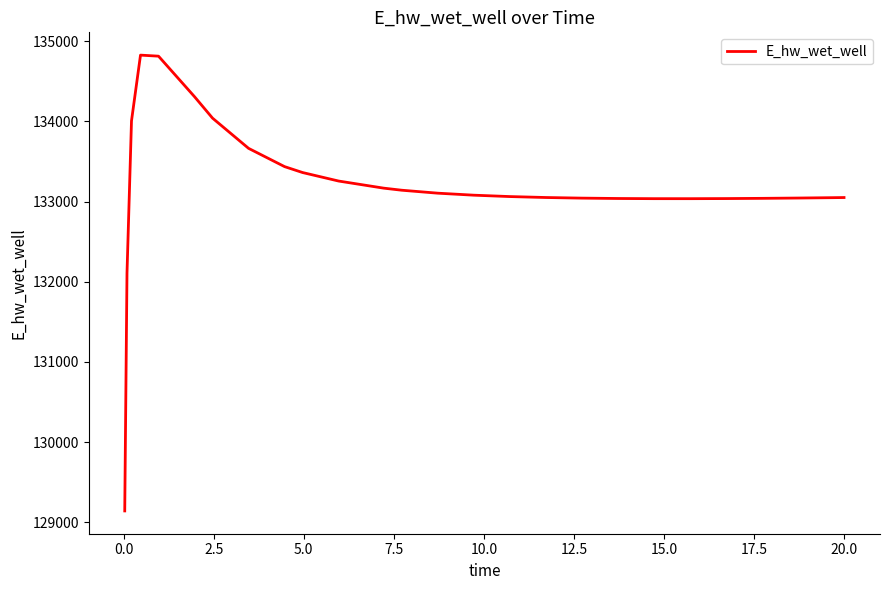

What is the difference between the maximum and minimum values?

5681.4